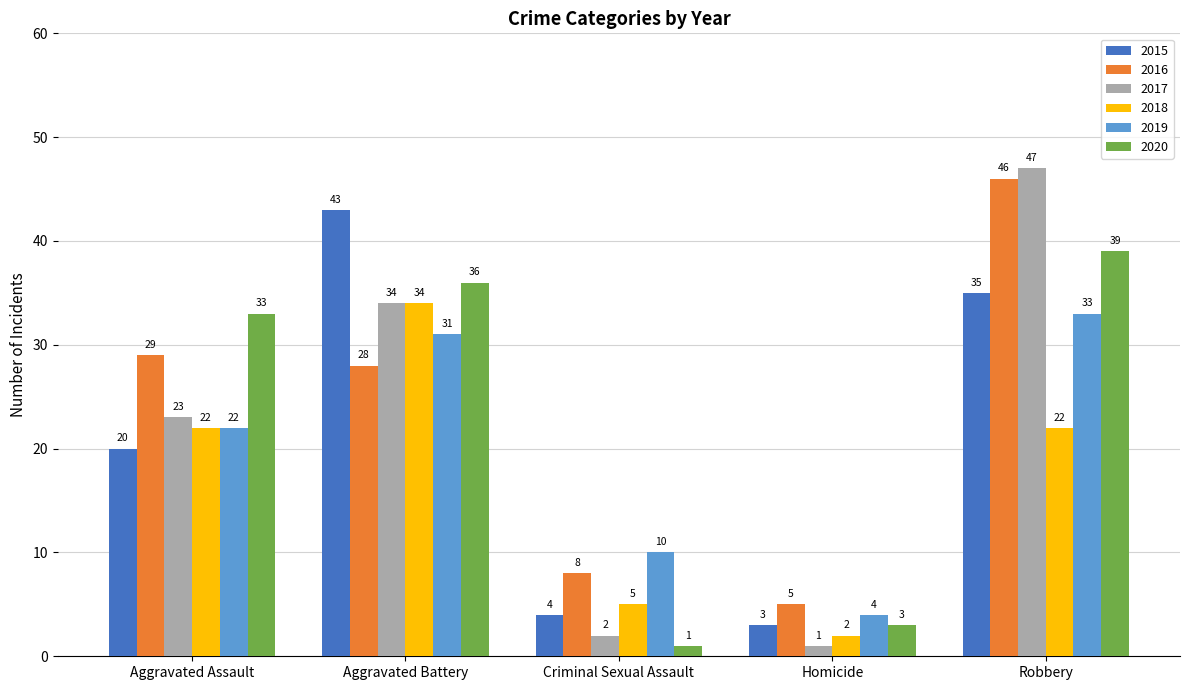

How many bars are there in total?

30